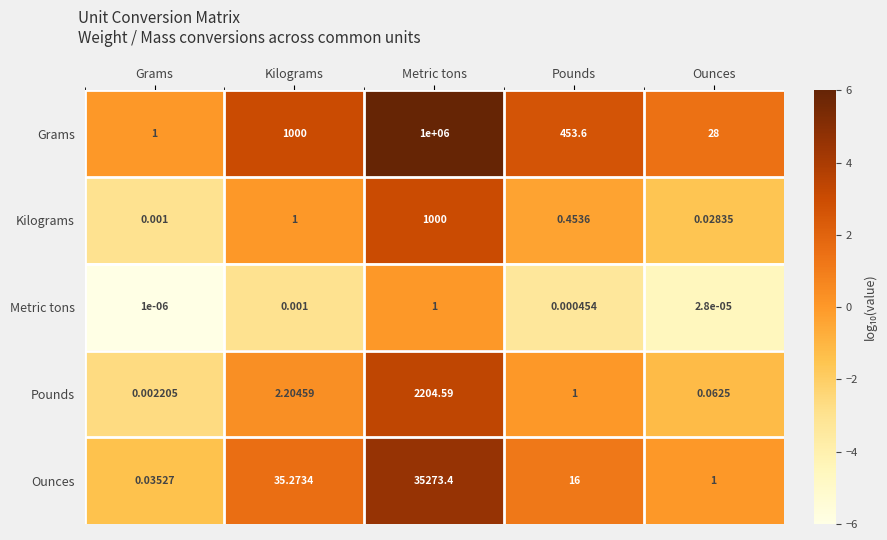

At which category is the sum across all series the highest?

Metric tons